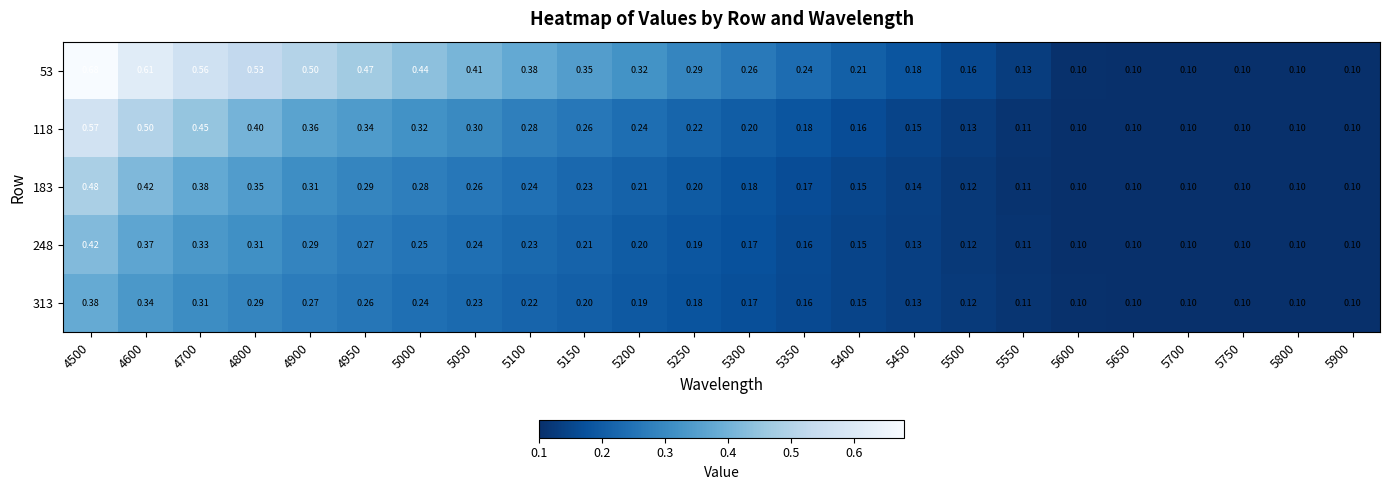

Is the value of 183 at 5350 greater than the value of 313 at 5350?

Yes